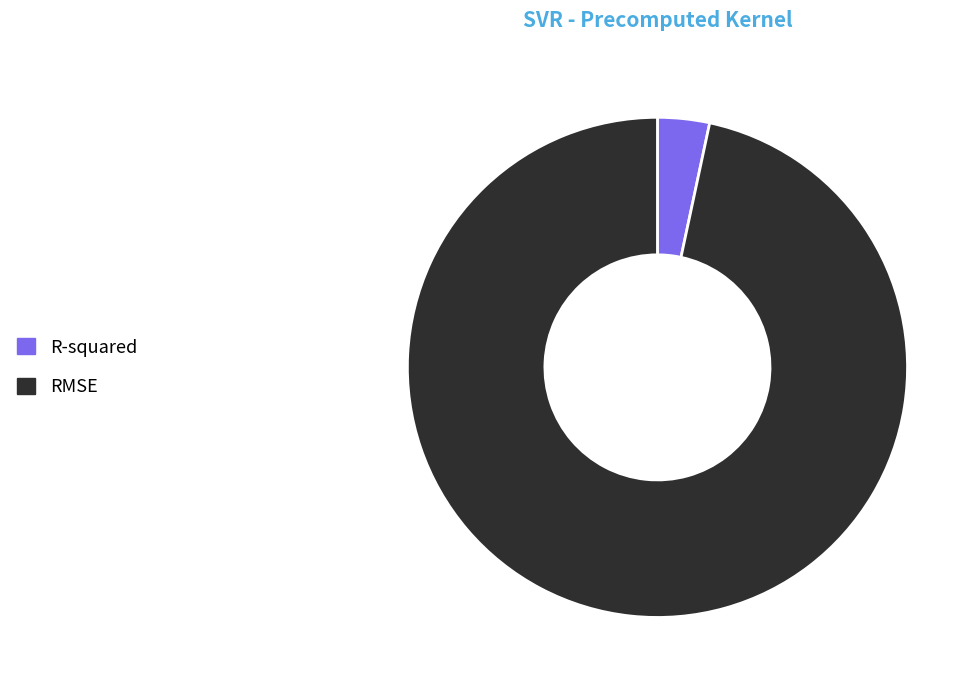

Which has a higher value, RMSE or R-squared?

RMSE